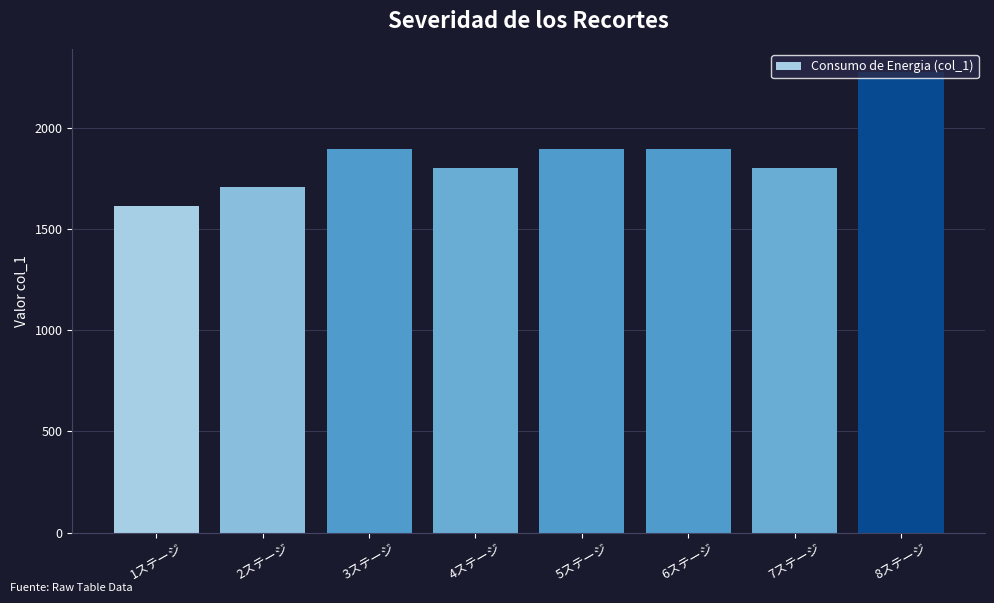

Read the value at 3ステージ.

1900